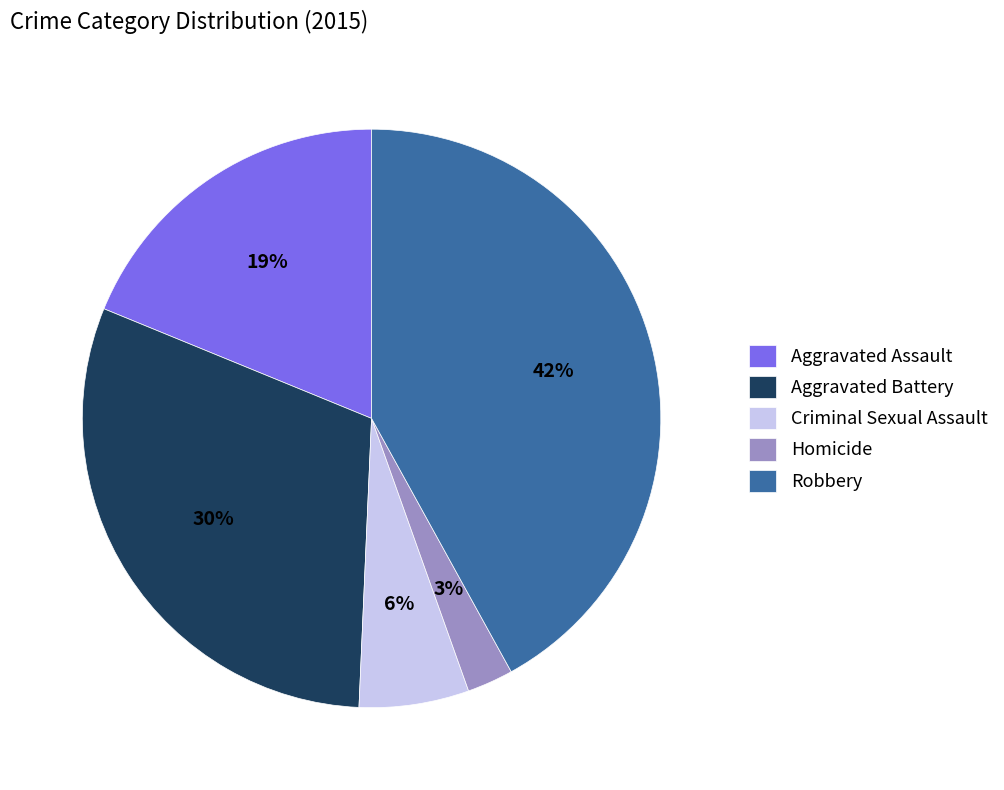

Do Aggravated Assault and Criminal Sexual Assault together represent more than half of the pie?

No